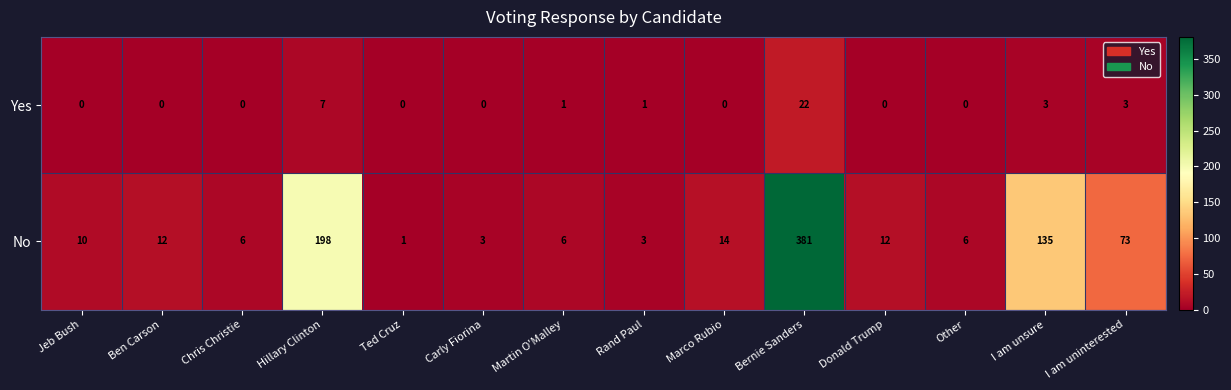

Which series has the largest total across all categories?

No